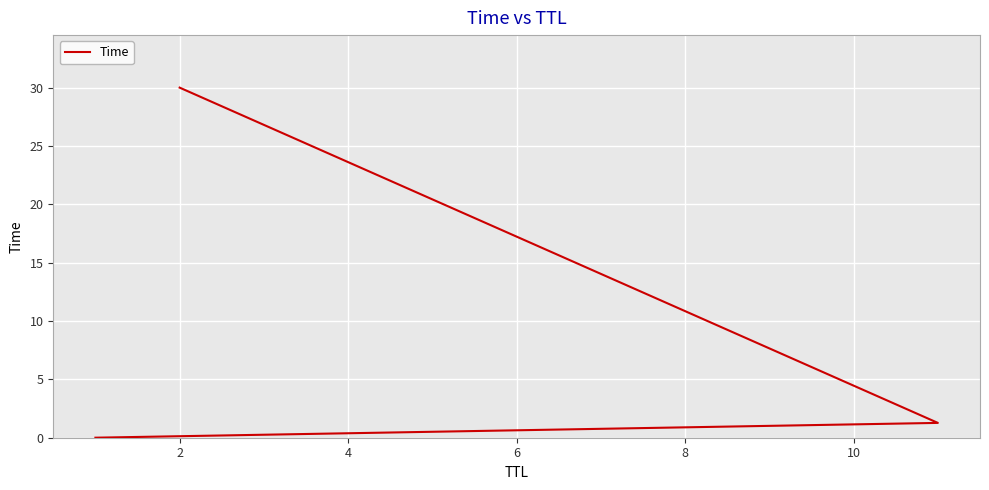

Reading right to left, extract all data points from this chart.

30.0	1.3	0.0